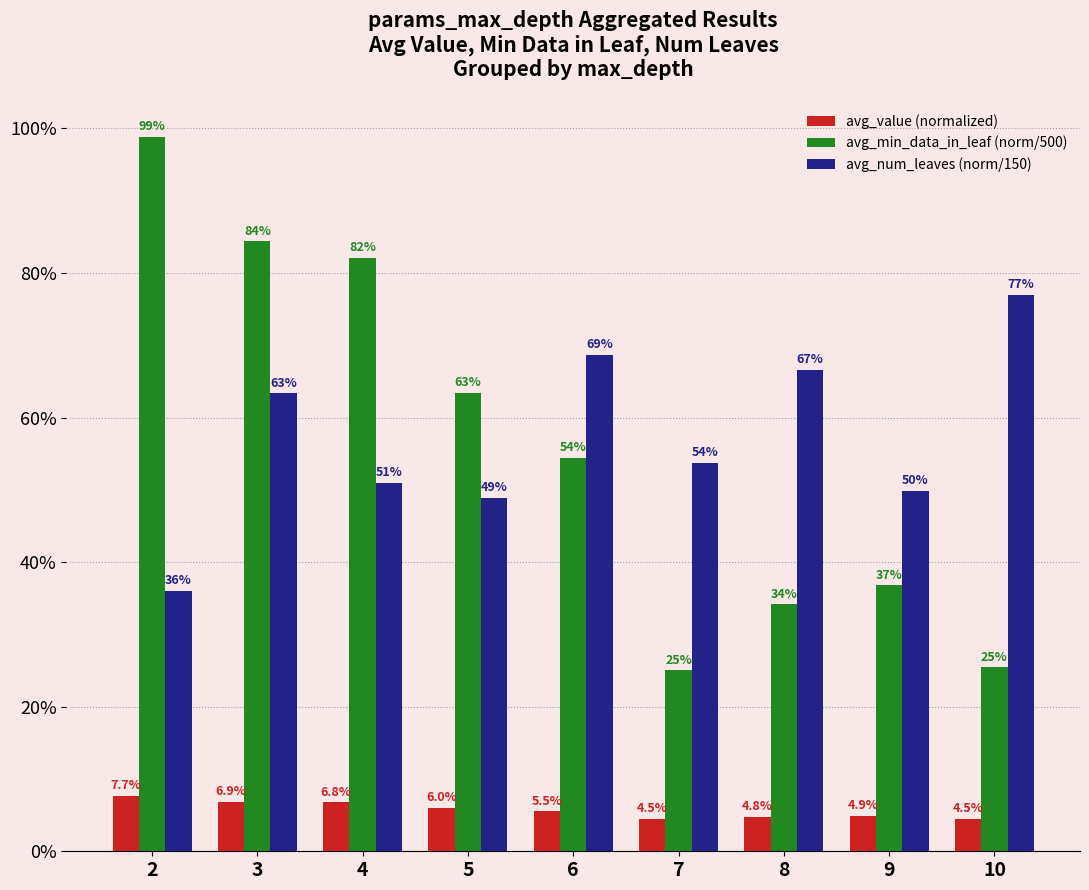

Does the chart contain stacked bars?

No